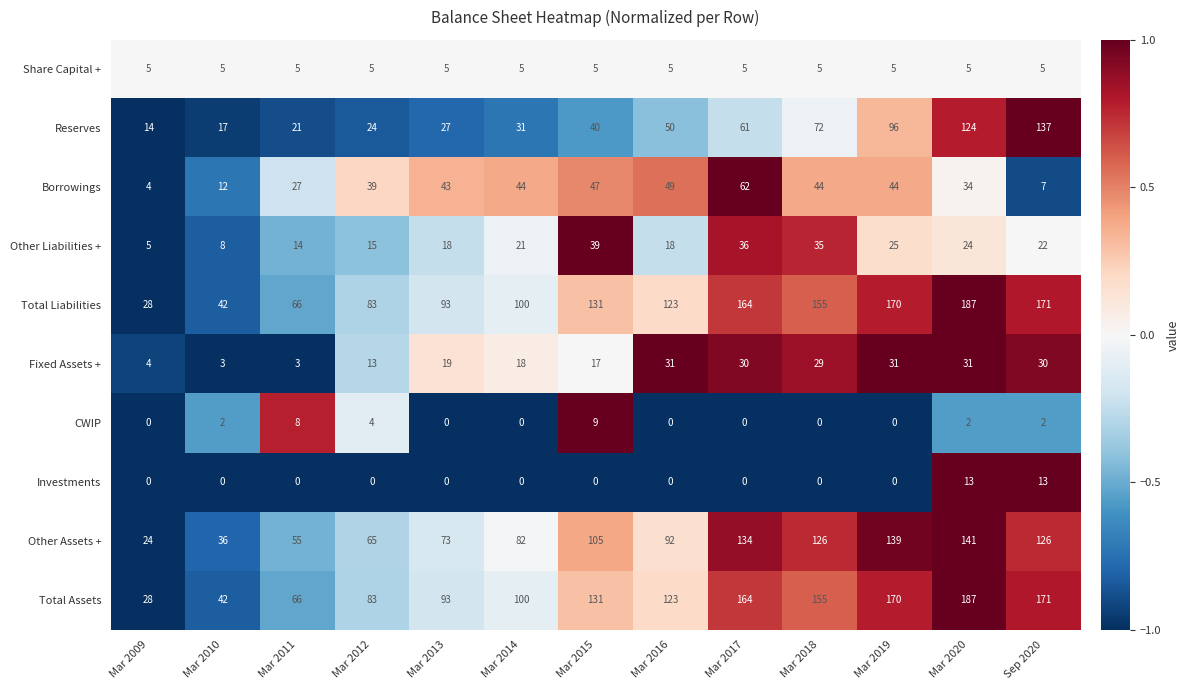

What is the difference between the maximum and minimum values in the Fixed Assets + series?

28